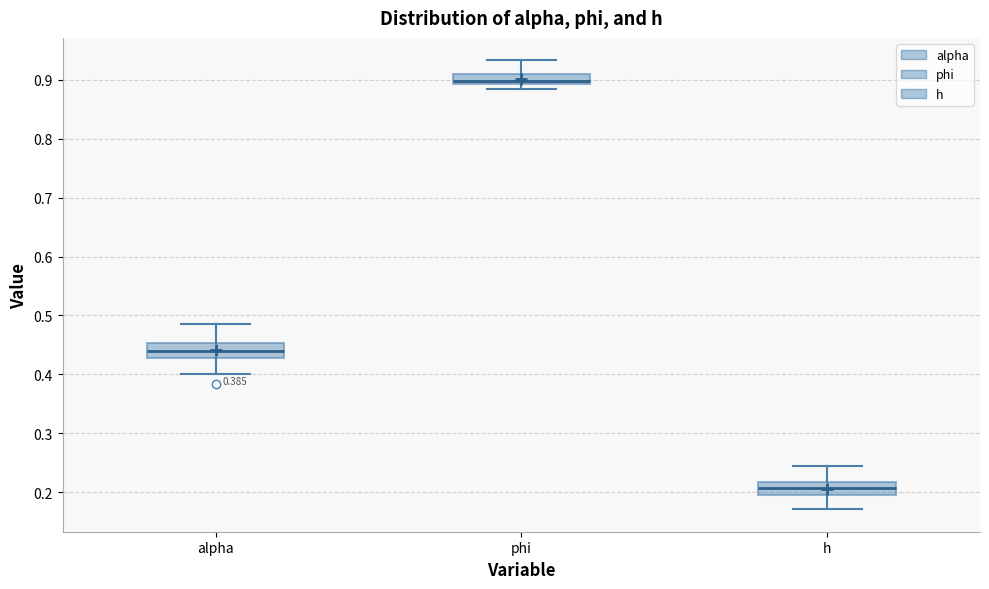

Which box has the highest median line?

phi